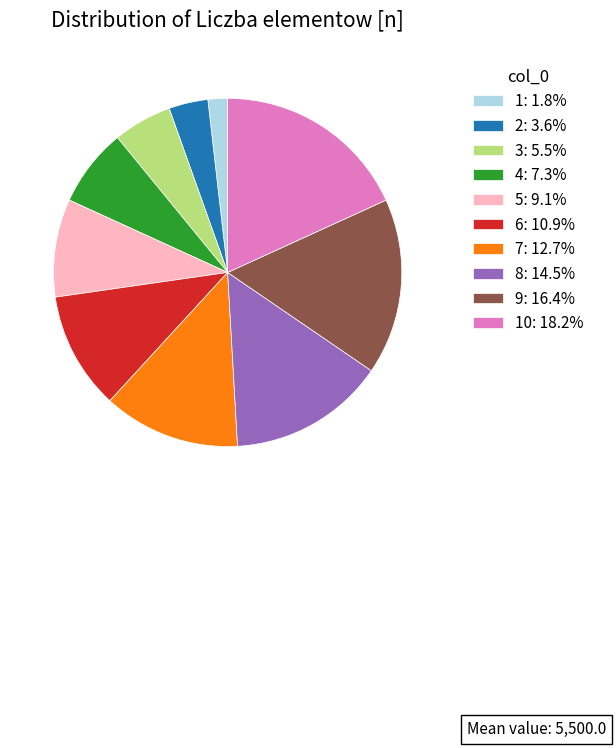

Is 2: 3.6% the majority of the pie?

No